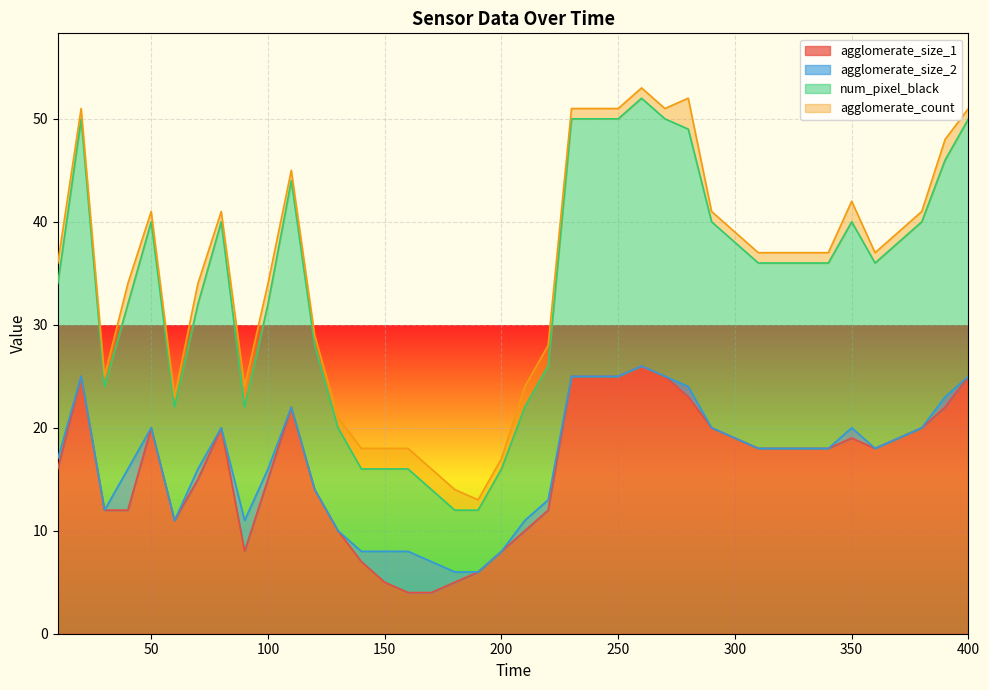

True or false: agglomerate_size_1 and num_pixel_black cross at least once.

False